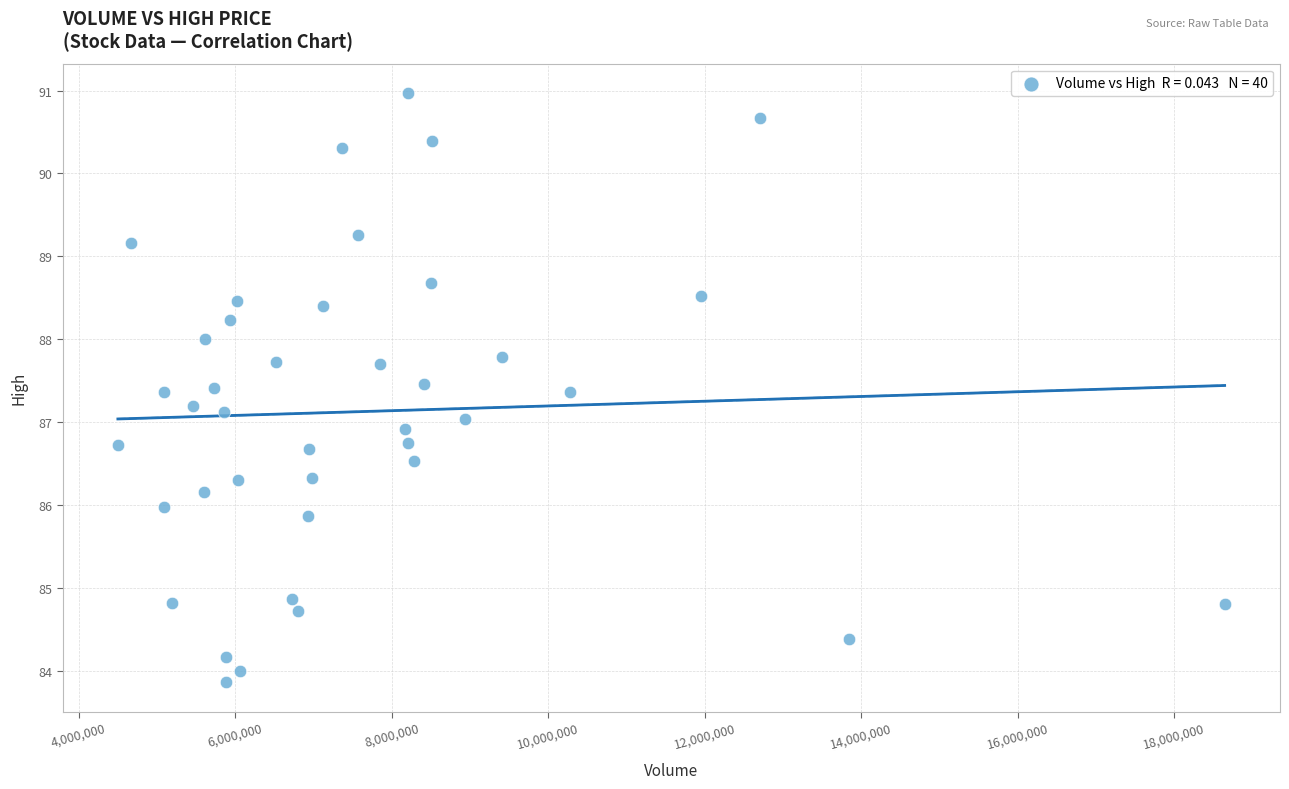

What is the range of Y values (max minus min)?

7.1